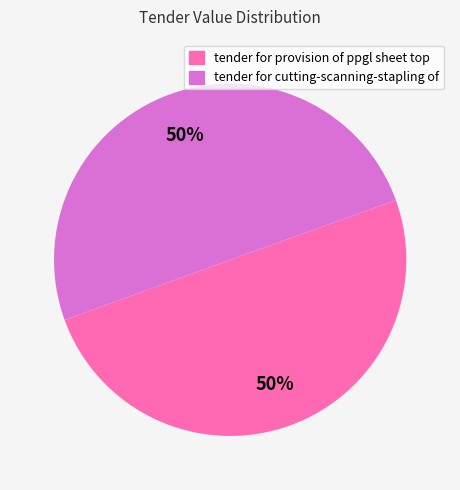

To the nearest percent, what is the average slice percentage?

50%